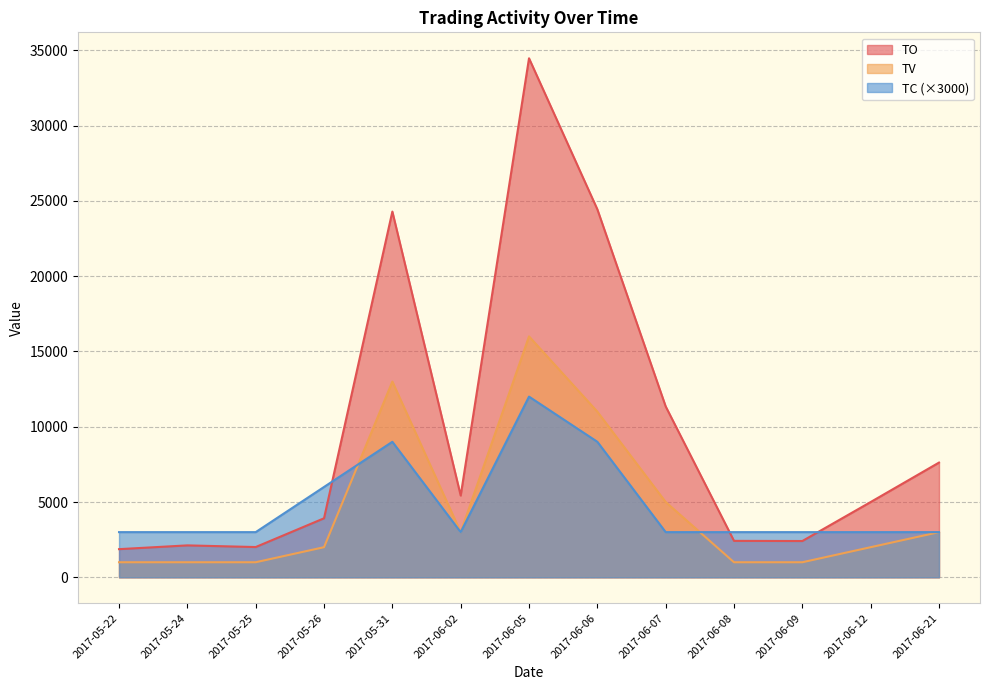

How many times do TC and TO cross each other?

3